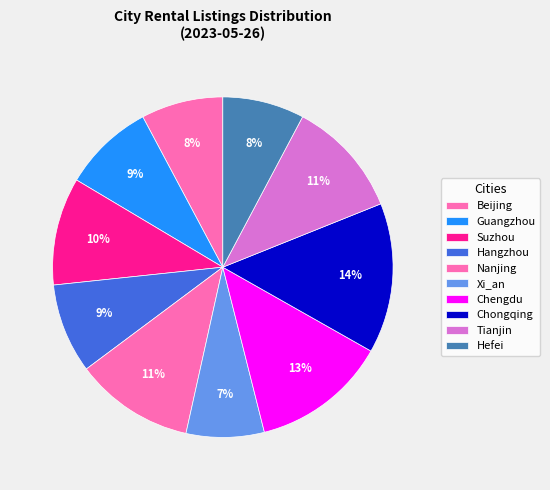

How many segments does this pie chart have?

10